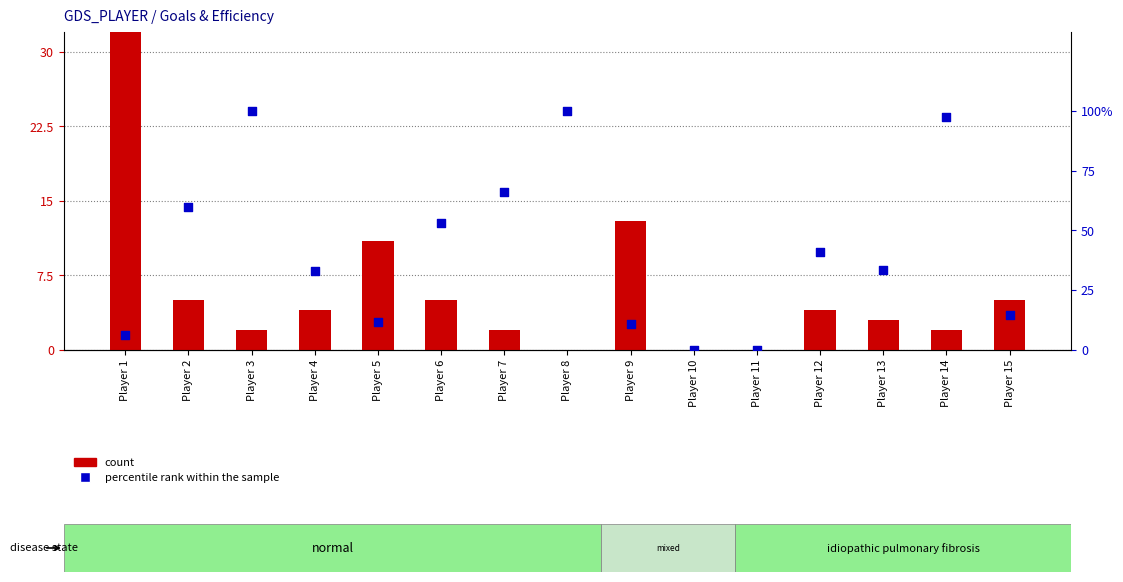

Which series contains the lowest Y value?

count